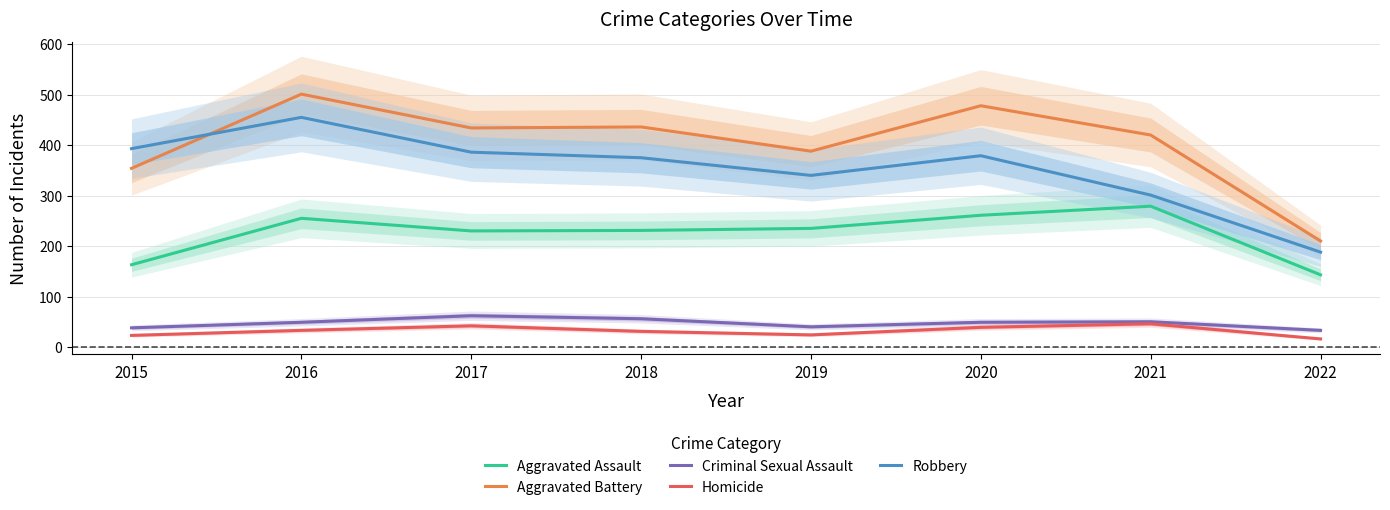

What is the value of the Aggravated Assault point at the 5th from the left?

235